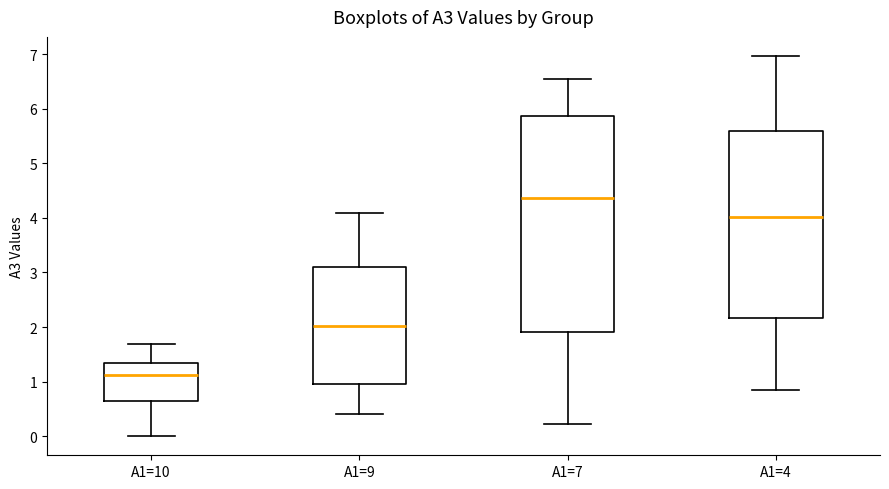

Where is the upper edge of the box for A1=7 on the y-axis? The values are not printed on the chart, so give them approximately, as read against the axis.

5.9